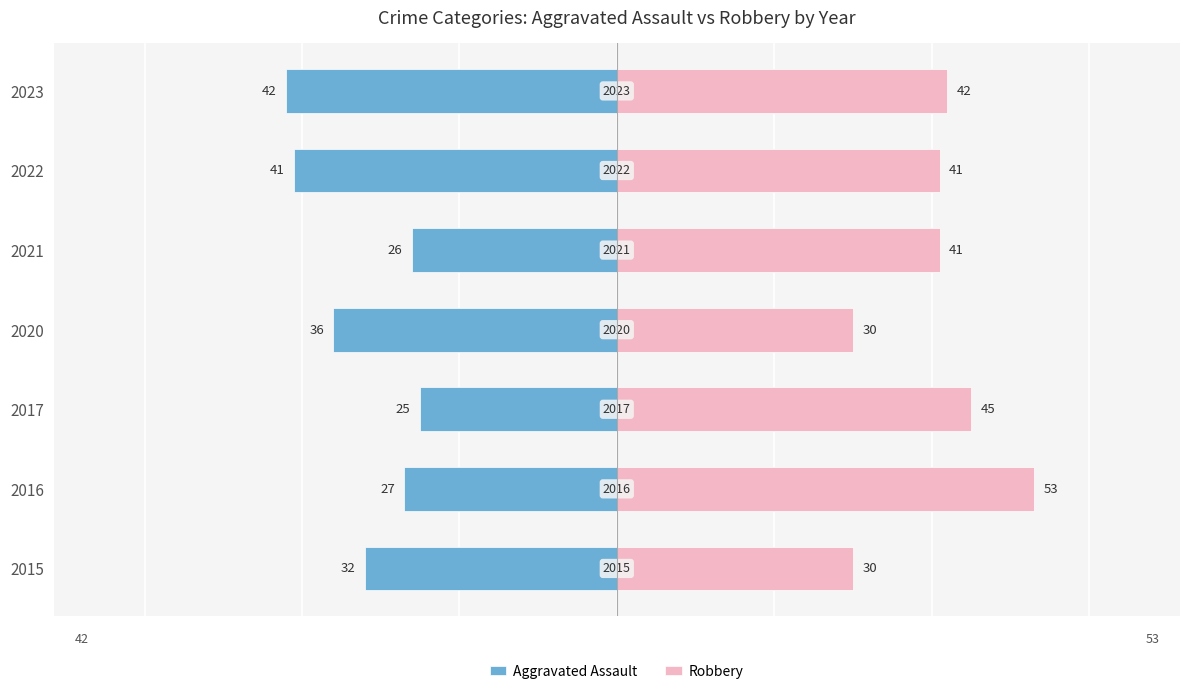

Which series changed the most between 2016 and 2020?

Robbery